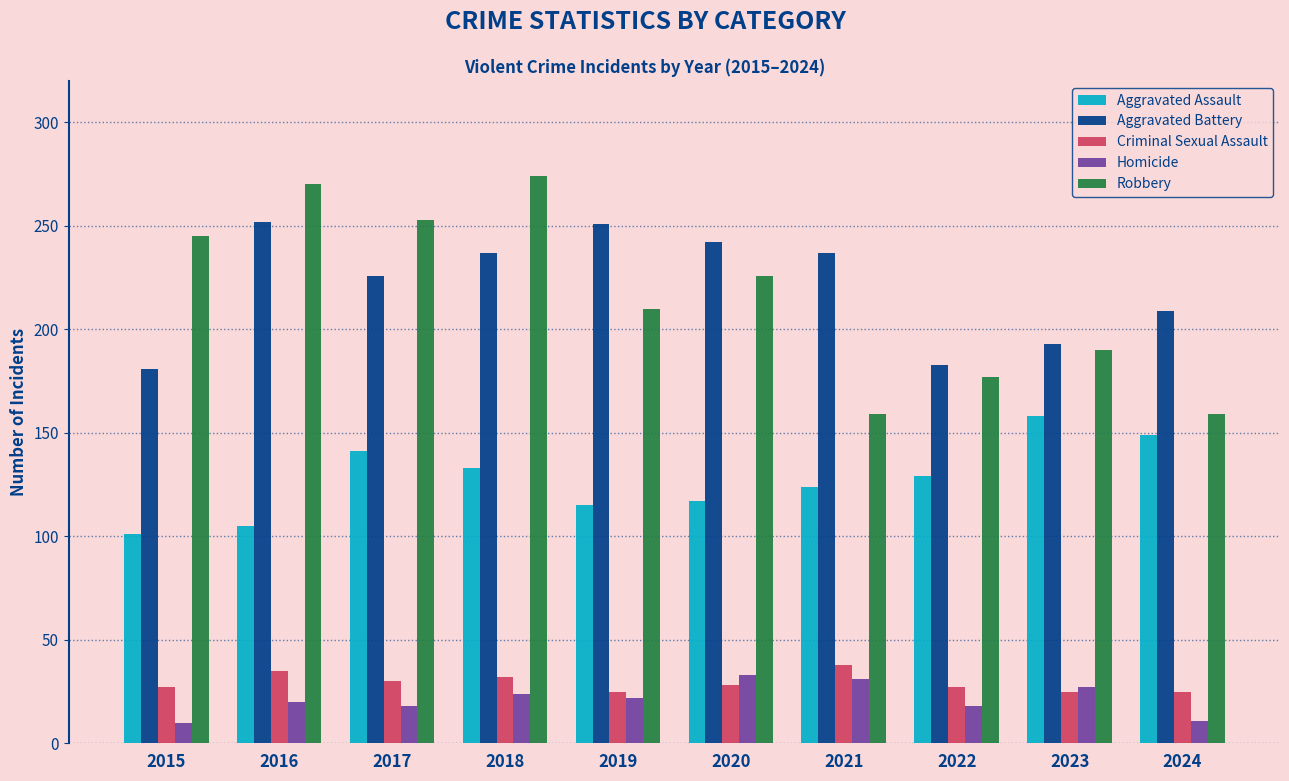

At which label is Robbery closest to 216?

2019